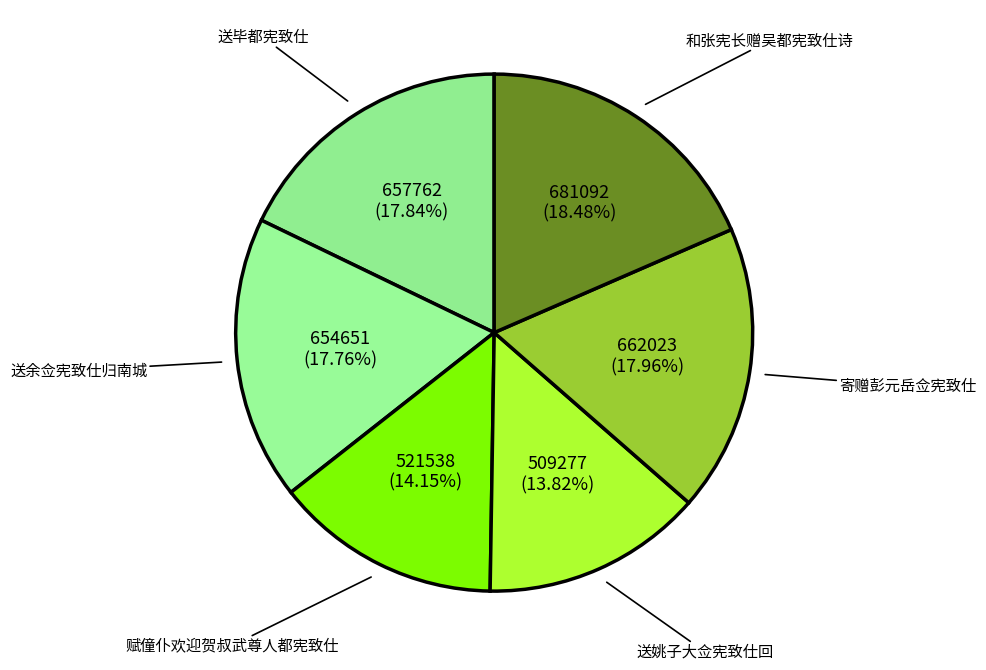

Does 赋僮仆欢迎贺叔武尊人都宪致仕 represent more than half of the total?

No